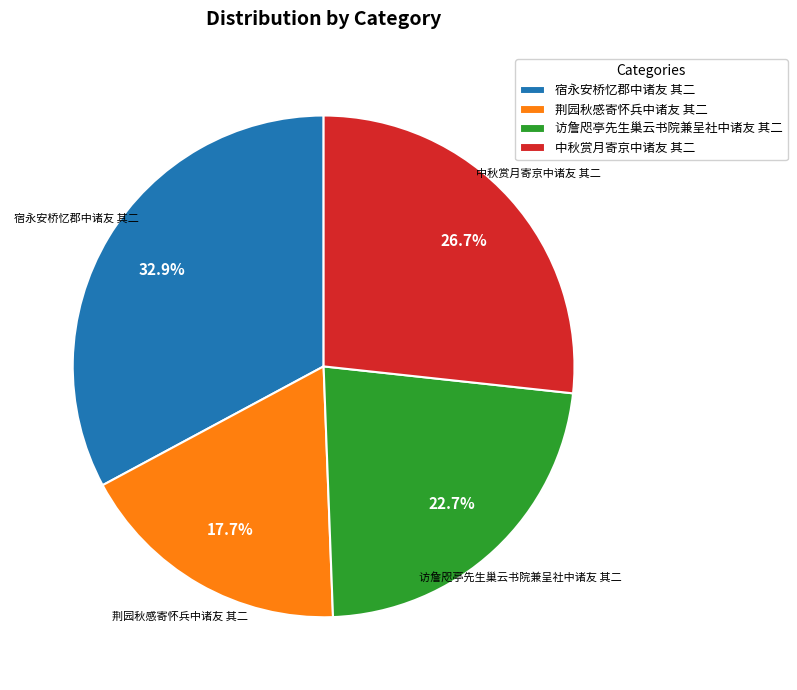

Which has a higher value, 宿永安桥忆郡中诸友 其二 or 访詹咫亭先生巢云书院兼呈社中诸友 其二?

宿永安桥忆郡中诸友 其二